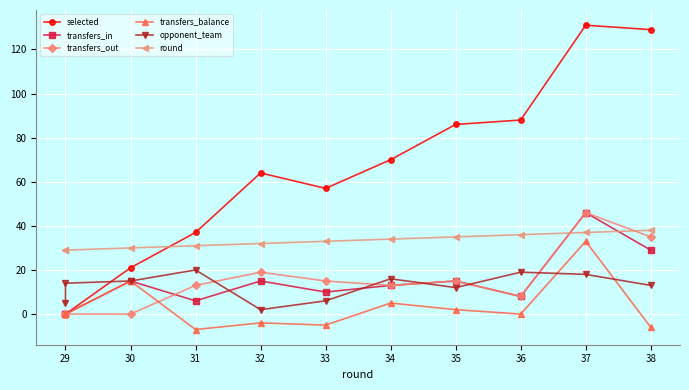

How many lines are shown in the chart?

6